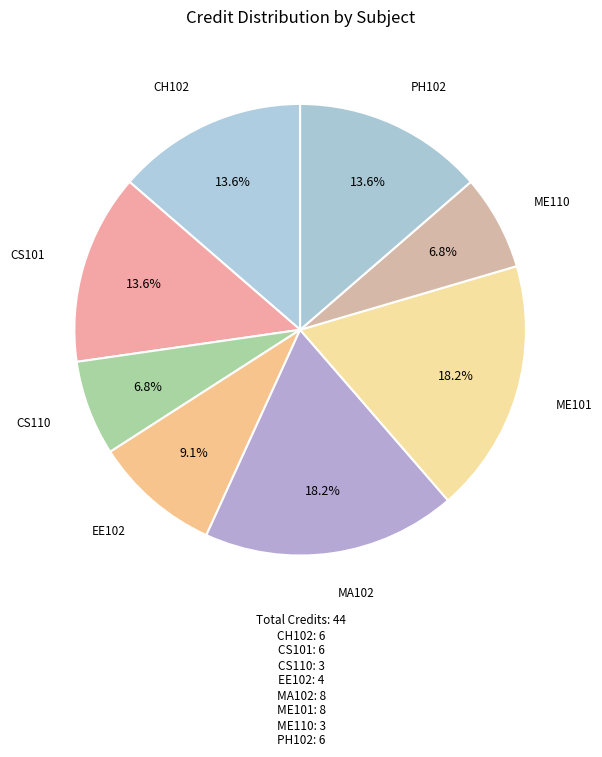

Is there any slice that represents more than half of the pie?

No